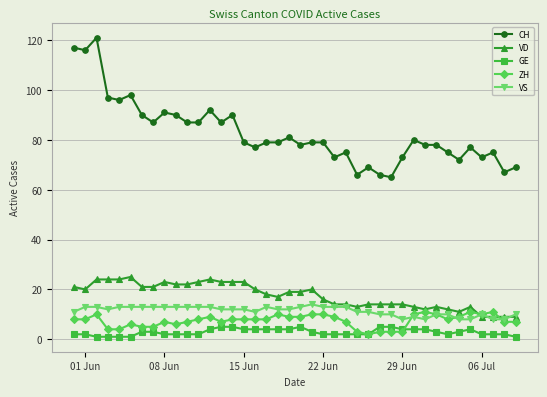

True or false: VS has more than 2 points higher than both neighbors.

True